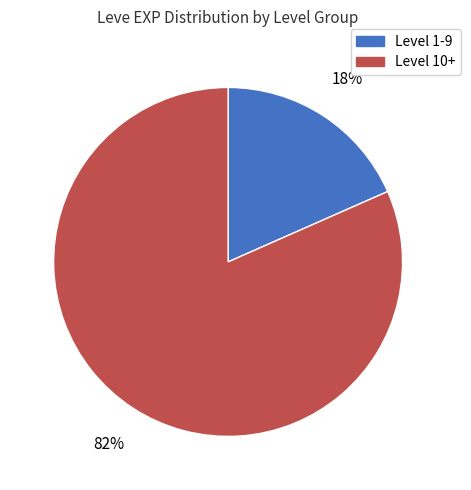

Count the number of slices in the pie.

2